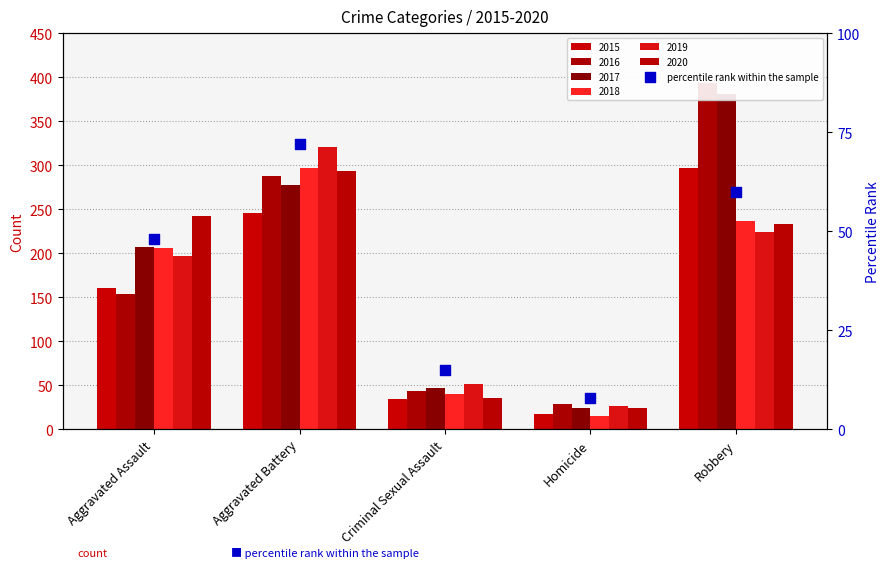

What is the change in value from Aggravated Assault to Aggravated Battery?

+24